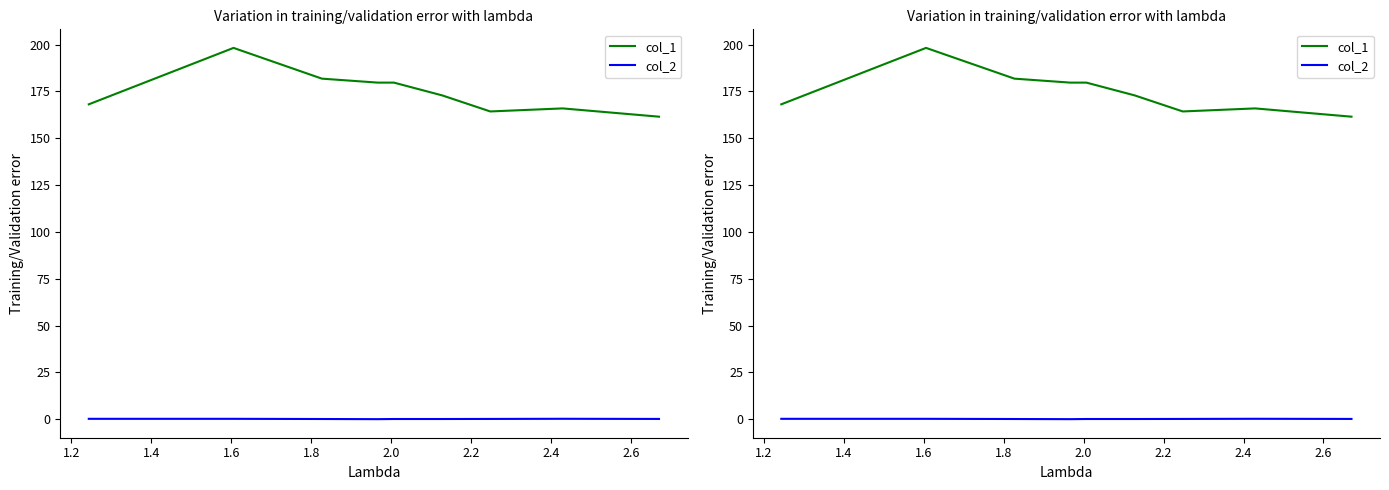

Which category has the lowest value in the col_1 series?

2.6